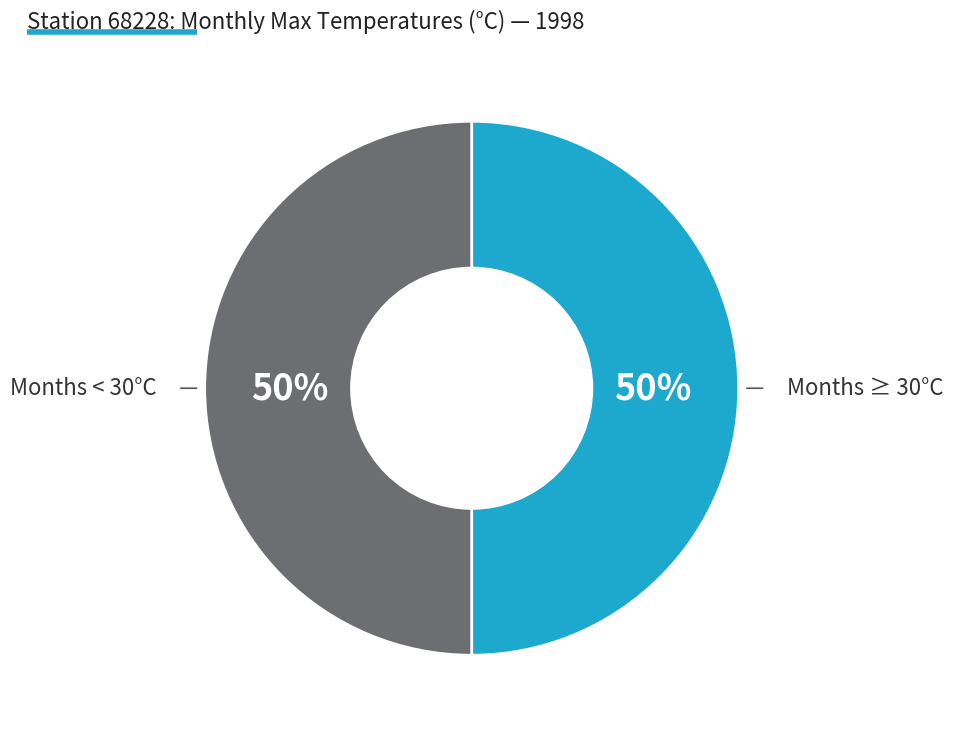

To the nearest percent, what is the average slice percentage?

50%